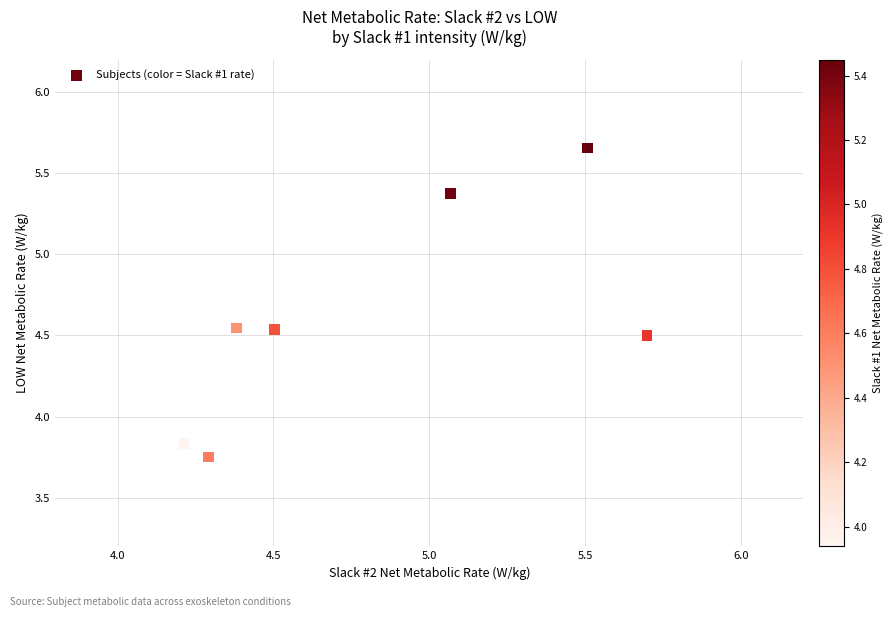

What is the average X value?

4.8